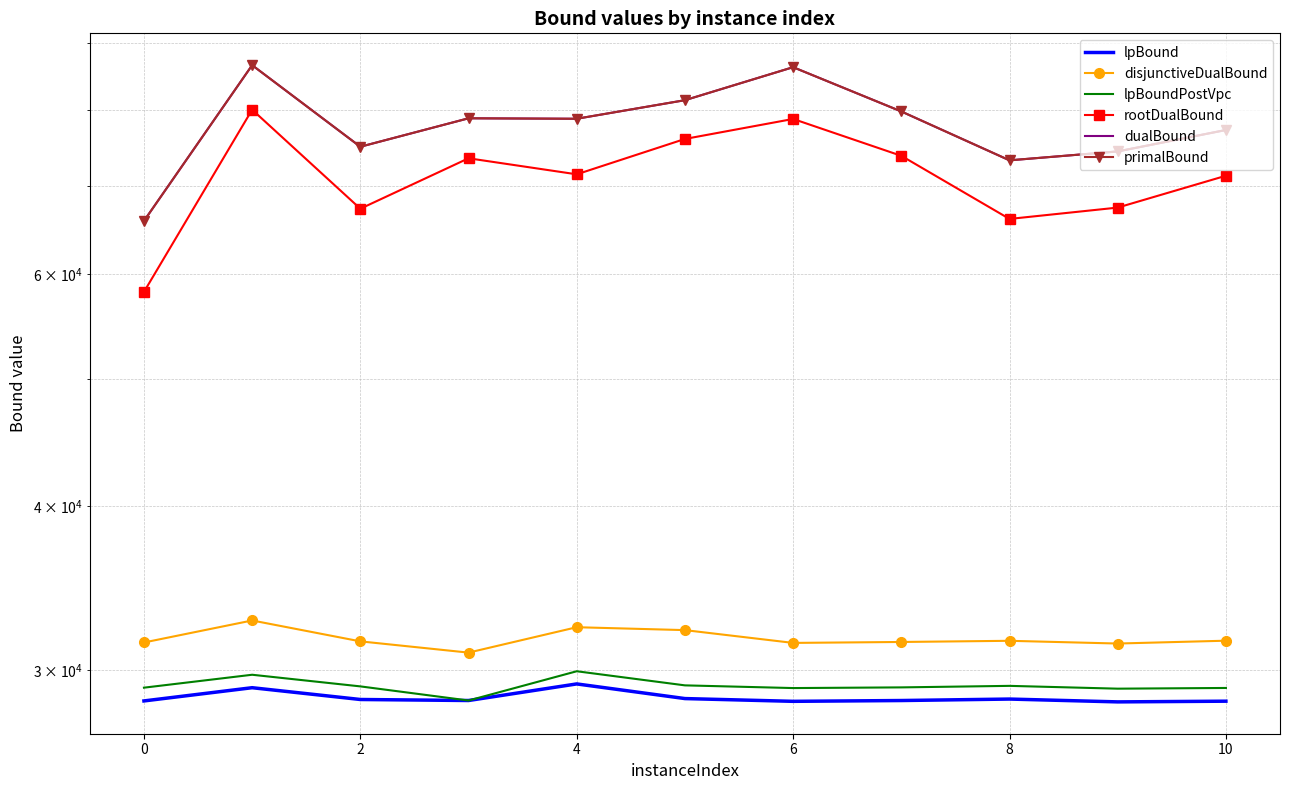

What is the label of the 2nd point from the right?

9